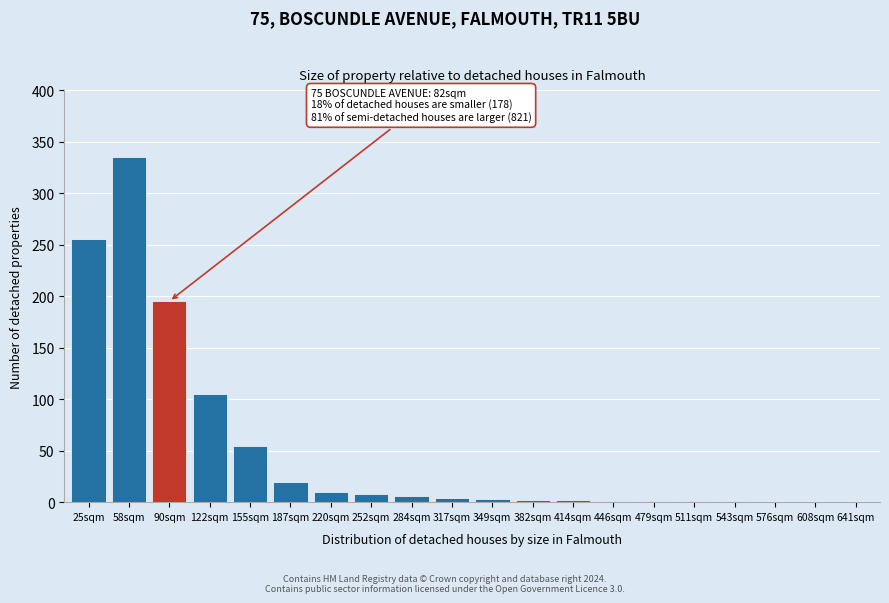

At which label is the value closest to 167?

90sqm